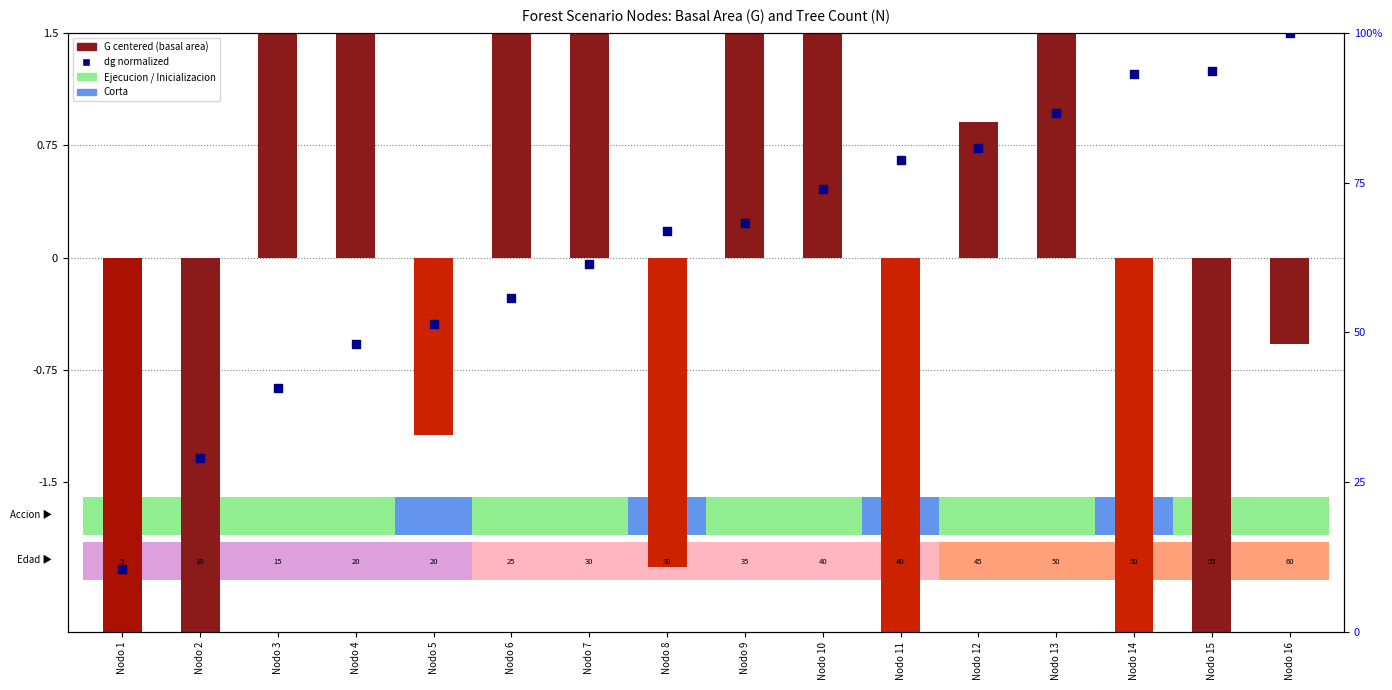

Is the value of dg (normalized) at Nodo 6 greater than the value of G (basal area centered) at Nodo 4?

No